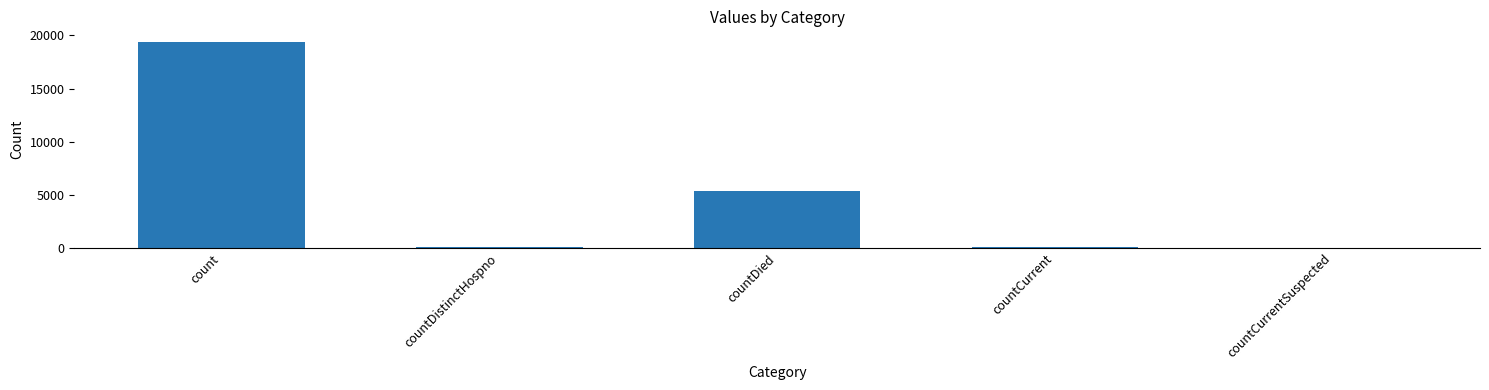

The chart shows a value of 8422 at countDied. True or false?

False